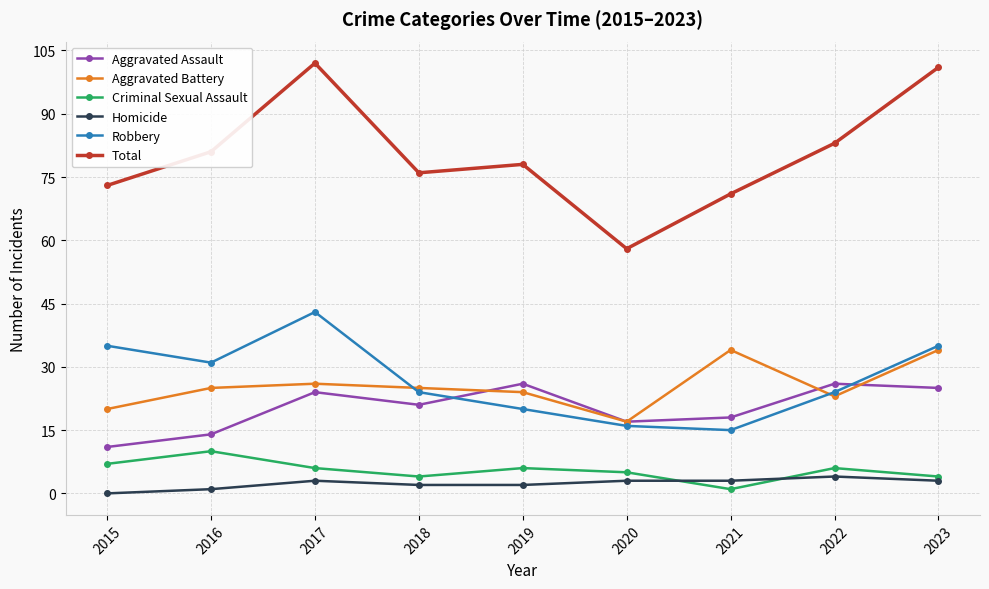

What is the value of the Homicide point at the 2nd from the left?

1